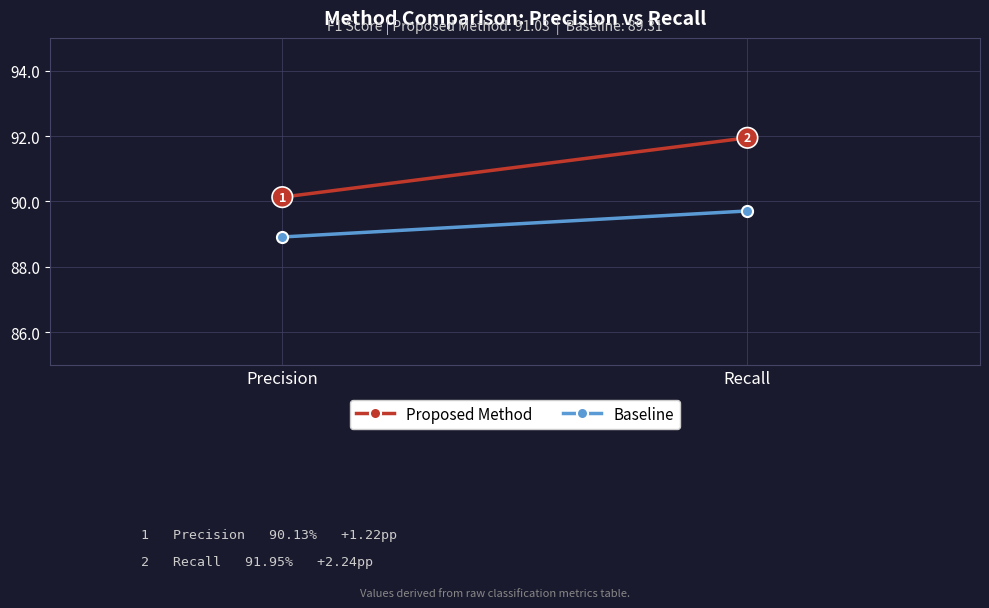

What is the difference between the Baseline values at Recall and Precision?

0.8